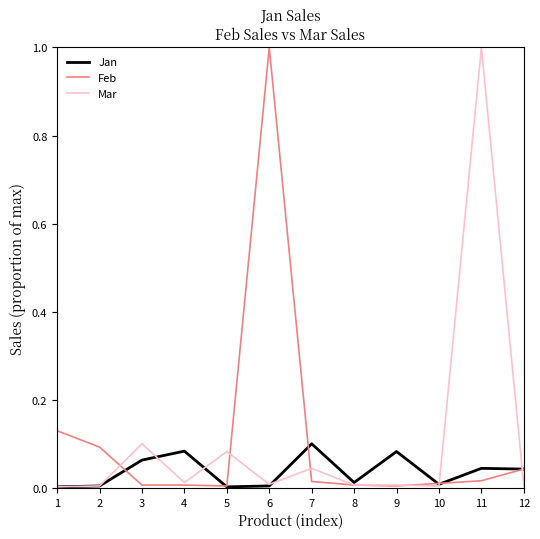

How many lines are shown in the chart?

3